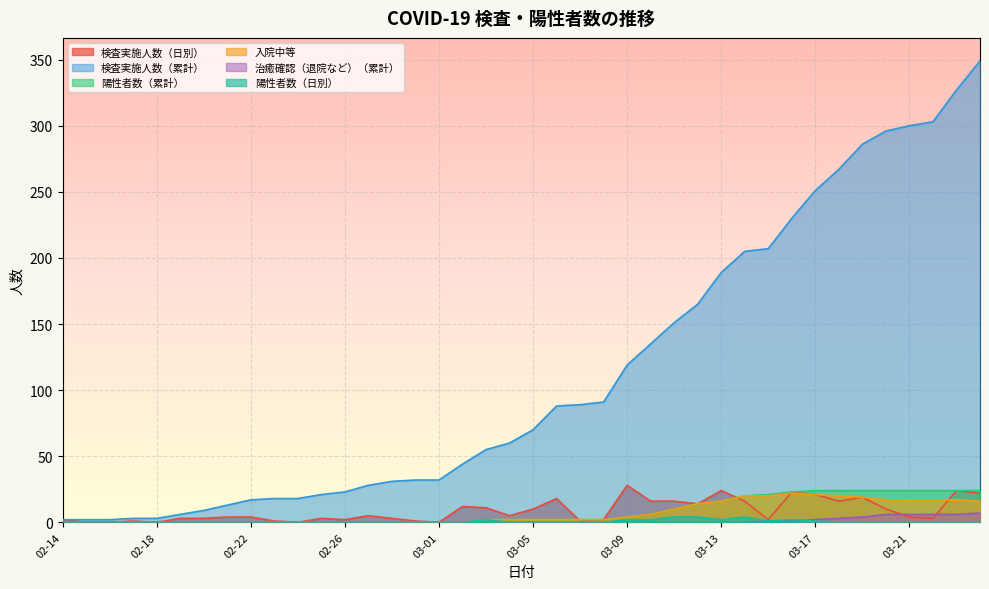

Reading right to left, list all the values displayed in this chart.

検査実施人数（日別）: 22	24	3	4	10	19	16	21	23	2	16	24	14	16	16	28	2	1	18	10	5	11	12	0	1	3	5	2	3	0	1	4	4	3	3	0	1	0	0	2
検査実施人数（累計）: 349	327	303	300	296	286	267	251	230	207	205	189	165	151	135	119	91	89	88	70	60	55	44	32	32	31	28	23	21	18	18	17	13	9	6	3	3	2	2	2
陽性者数（累計）: 24	24	24	24	24	24	24	24	23	21	20	16	14	10	6	4	2	2	2	2	2	2	0	0	0	0	0	0	0	0	0	0	0	0	0	0	0	0	0	0
入院中等: 16	17	17	17	17	19	20	21	22	20	20	16	14	10	6	4	2	2	2	2	2	2	0	0	0	0	0	0	0	0	0	0	0	0	0	0	0	0	0	0
治癒確認（退院など）（累計）: 7	6	6	6	6	4	3	2	1	1	0	0	0	0	0	0	0	0	0	0	0	0	0	0	0	0	0	0	0	0	0	0	0	0	0	0	0	0	0	0
陽性者数（日別）: 0	0	0	0	0	0	0	1	2	1	4	2	4	4	2	2	0	0	0	0	0	2	0	0	0	0	0	0	0	0	0	0	0	0	0	0	0	0	0	0